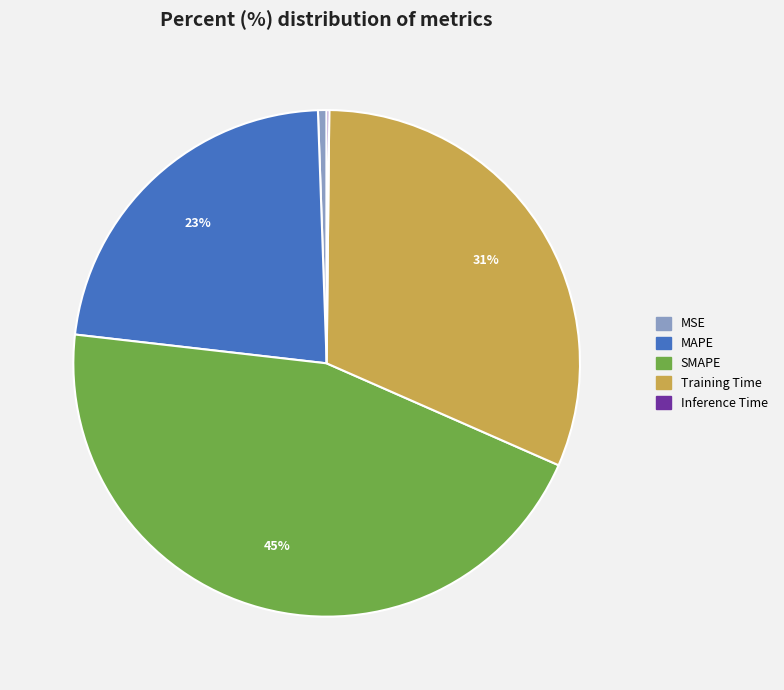

Between MSE and MAPE, which is larger?

MAPE